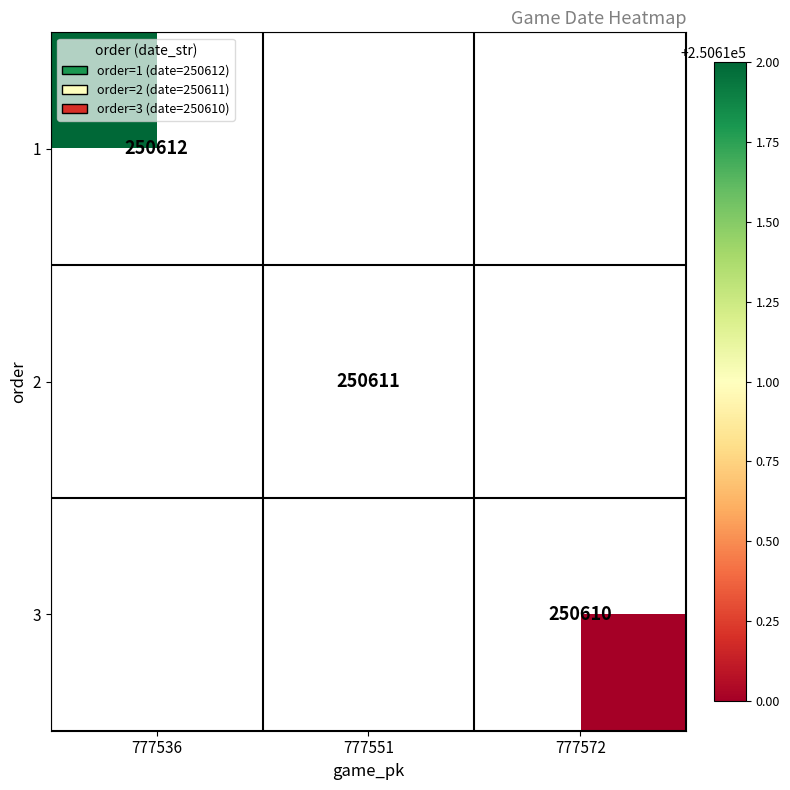

Is it true that 3 equals 404973 at 777572?

False